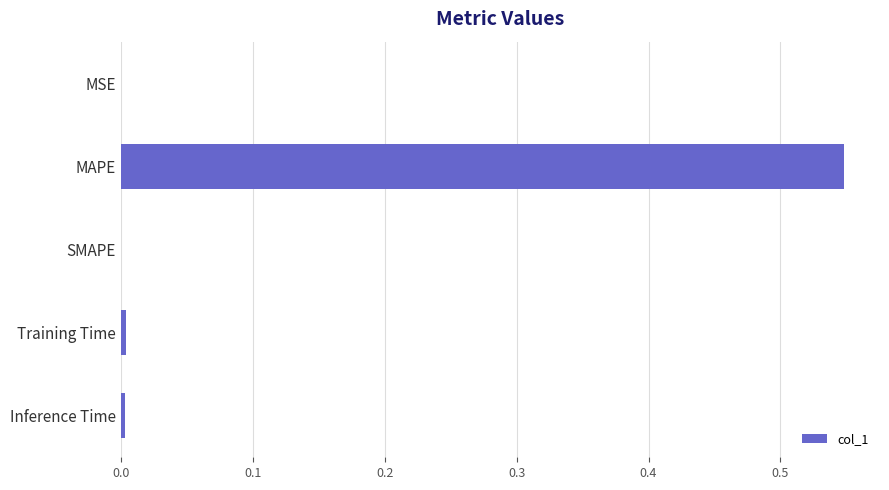

The chart shows a value of 0.0 at MSE. True or false?

True